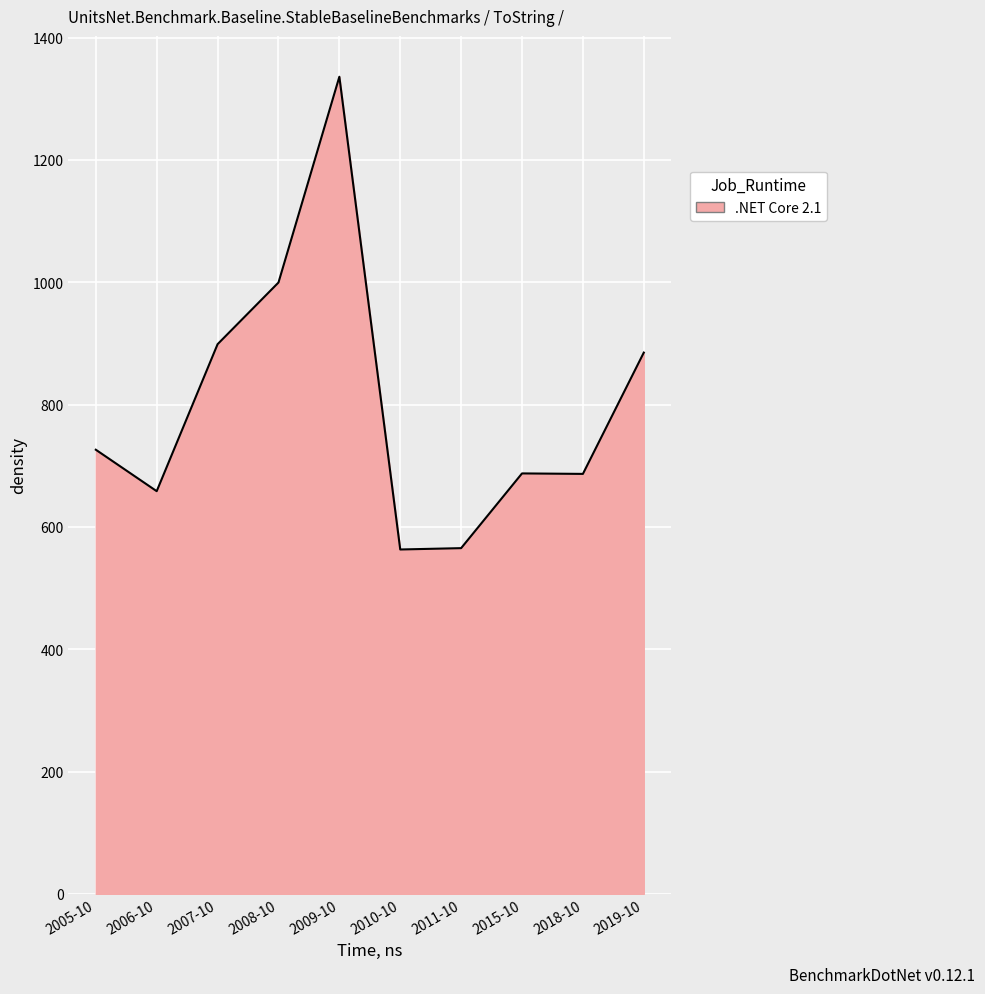

What is the difference between the maximum and minimum values?

772.9